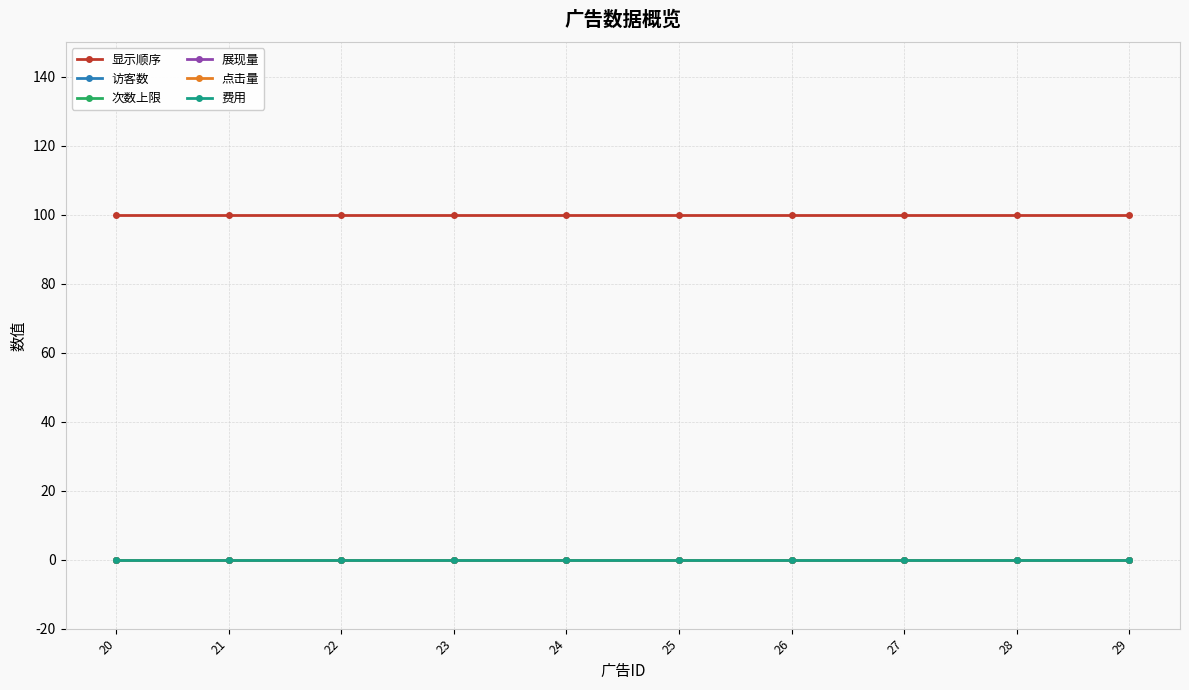

True or false: 费用 and 点击量 cross at least once.

False